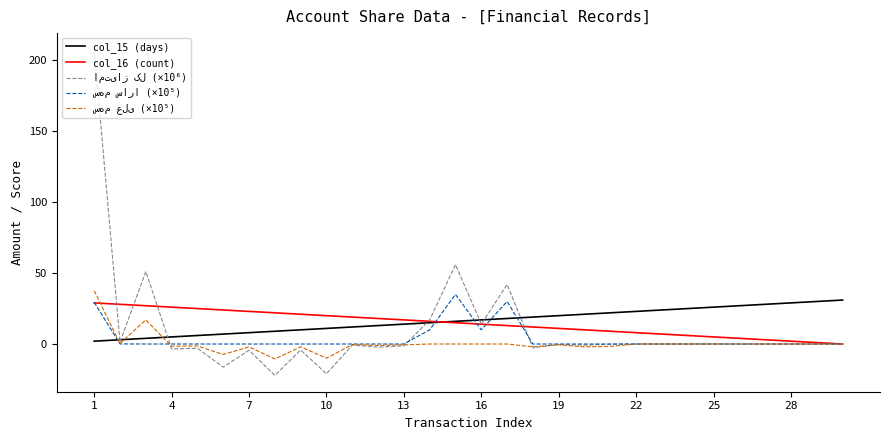

Is this an area chart (filled region under the line)?

No